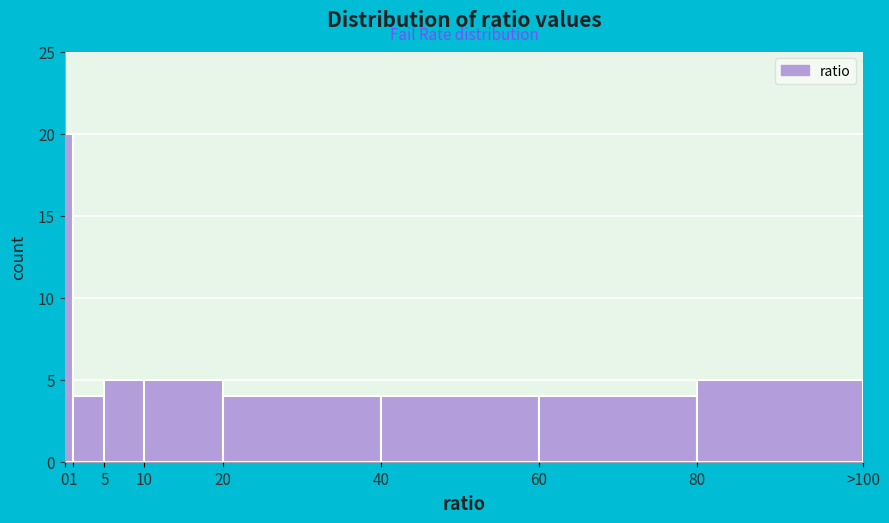

Reading left to right, what are all the values shown in this chart?

20	4	5	5	4	4	4	5